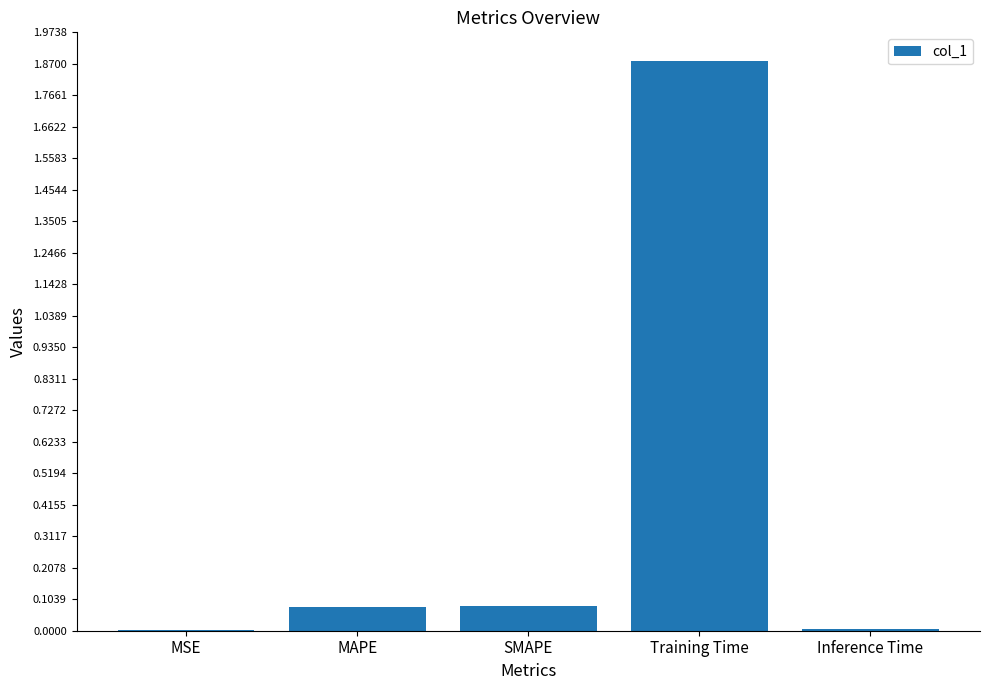

Which has a higher value, MAPE or Inference Time?

MAPE